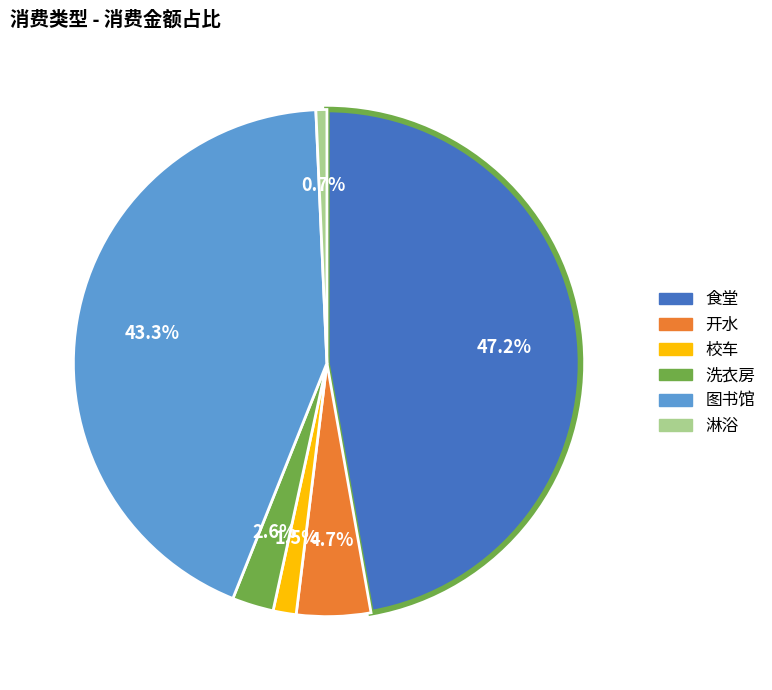

Is there a majority slice in this chart?

No